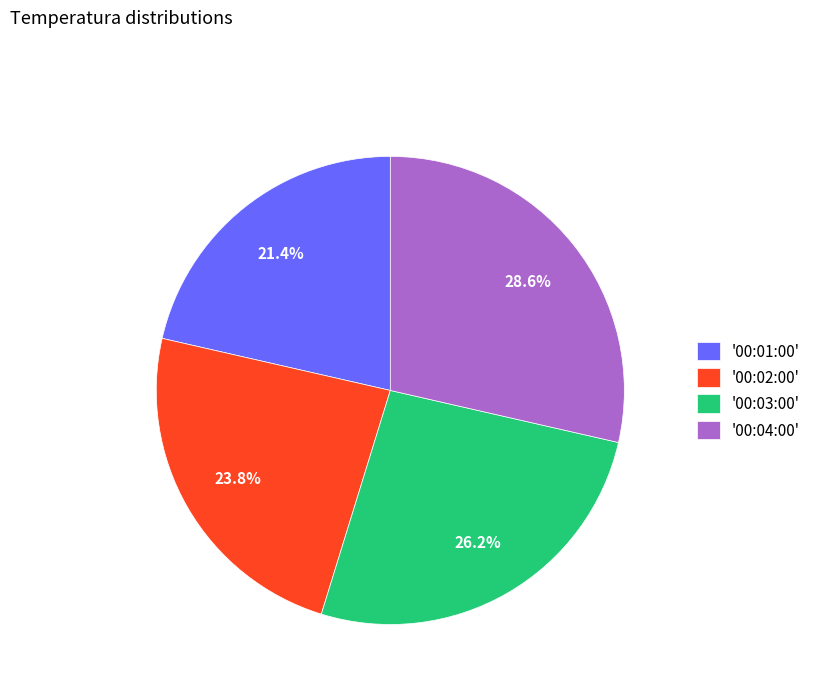

Does '00:02:00' account for over 50% of the chart?

No